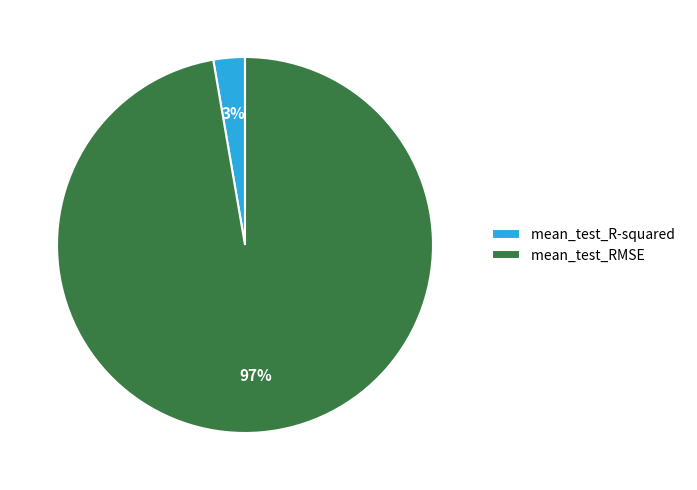

Is mean_test_RMSE the majority of the pie?

Yes